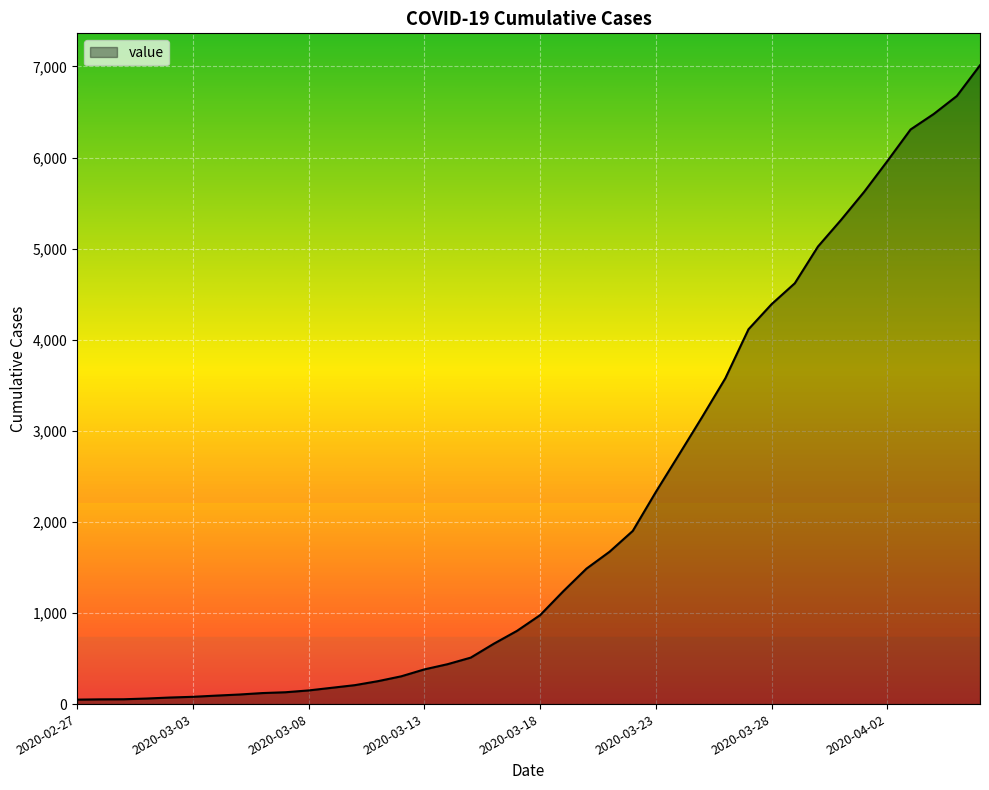

What is the difference between the maximum and minimum values?

6964